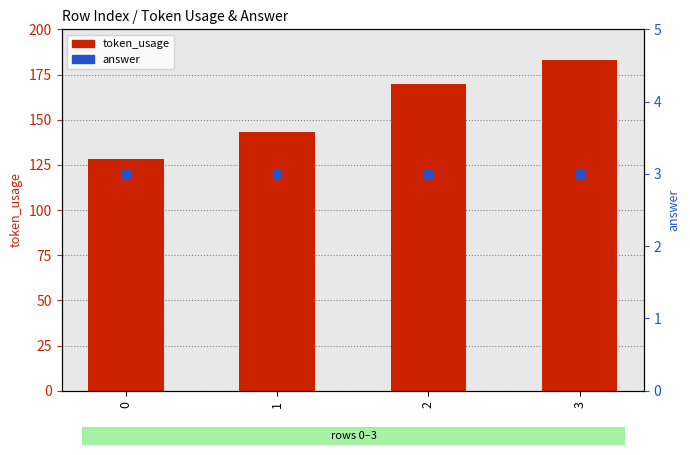

At how many categories does at least one series exceed 9?

4